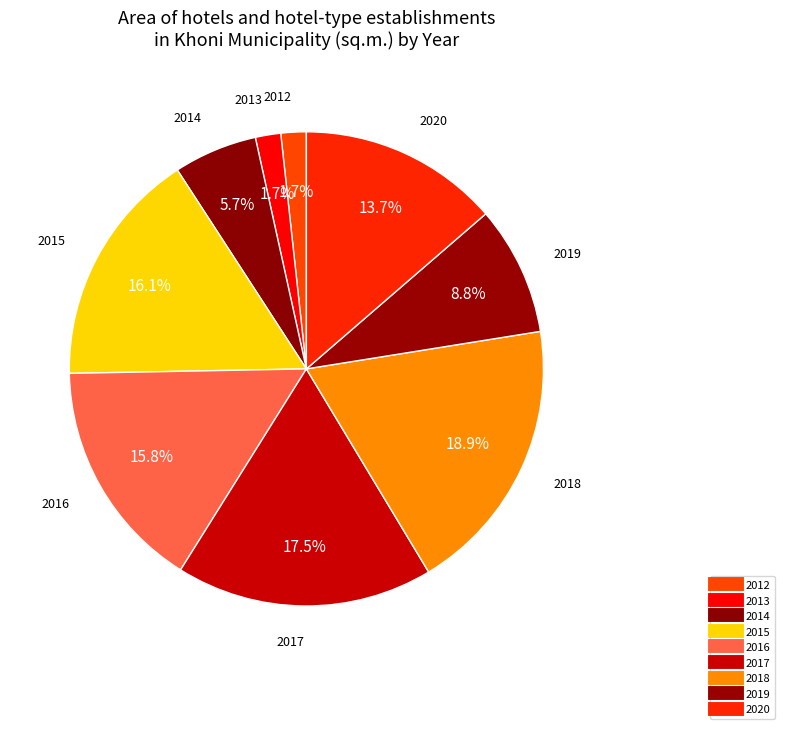

Between 2019 and 2018, which is larger?

2018